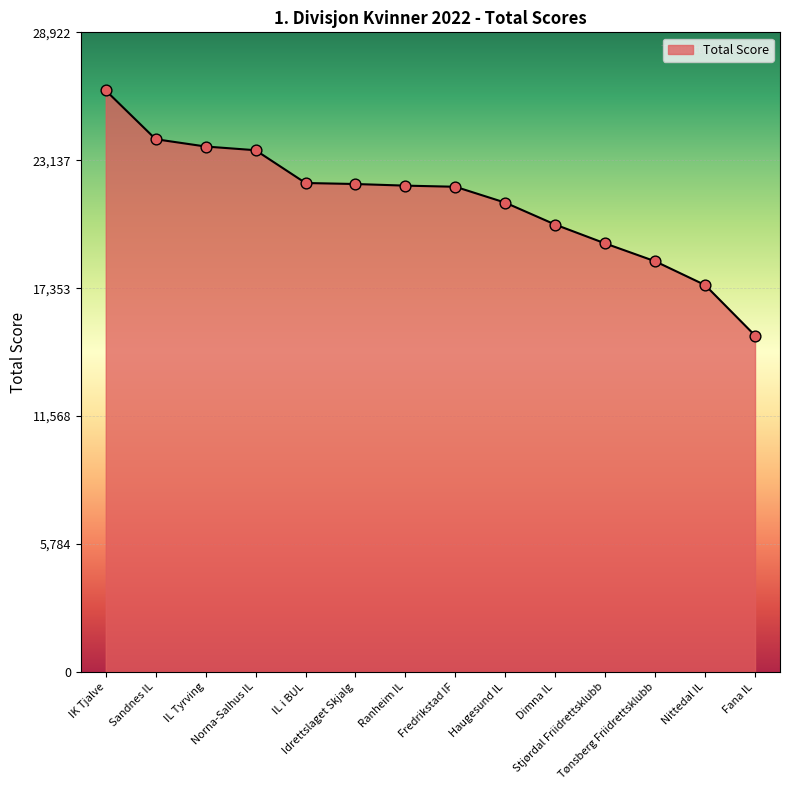

Between Nittedal IL and Fana IL, which is larger?

Nittedal IL